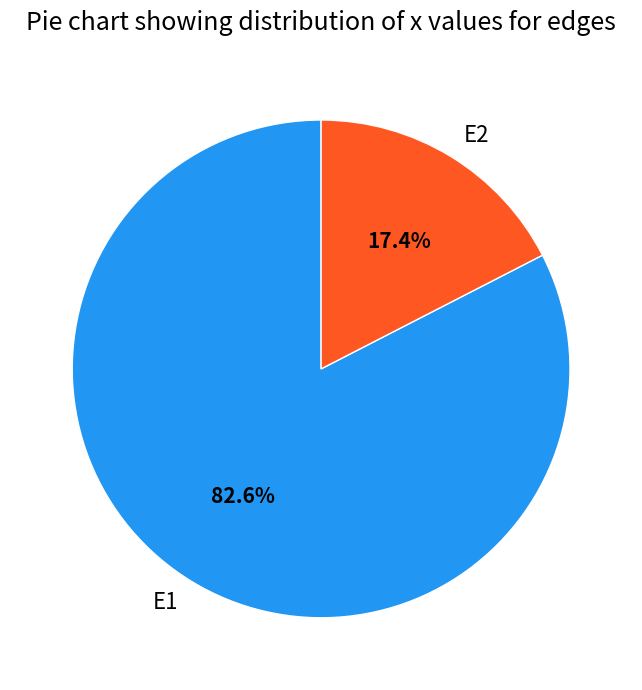

The E2 slice represents 25% of the pie. True or false?

False